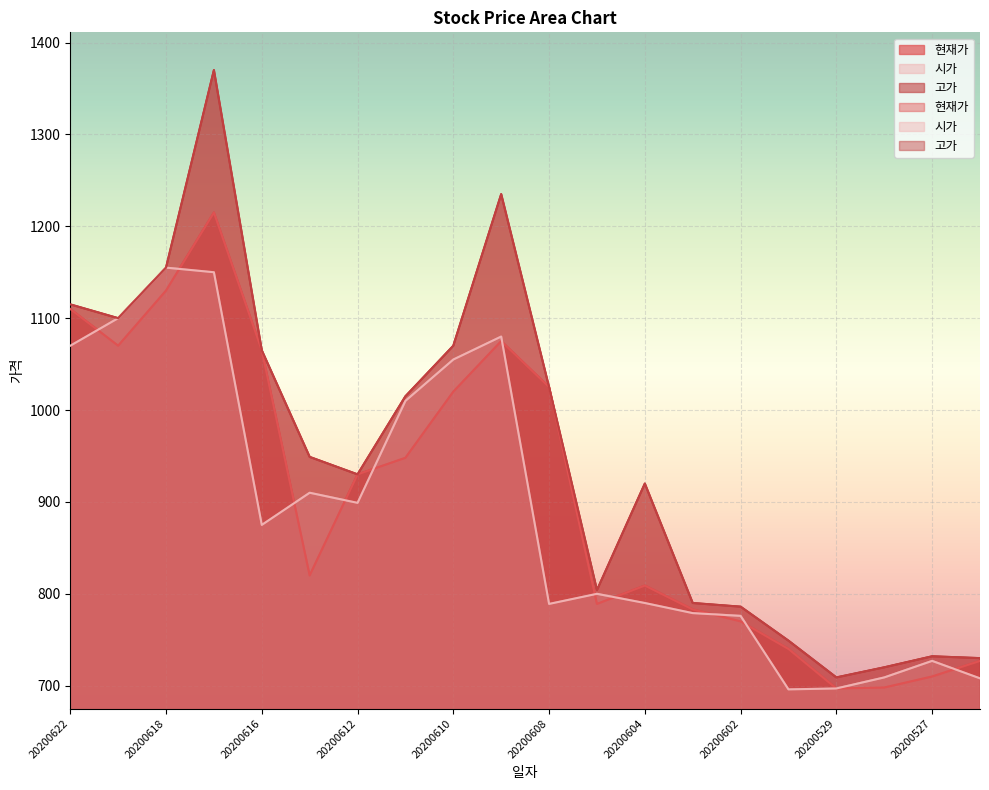

Rank the series by their average value, from highest to lowest.

고가, 현재가, 시가